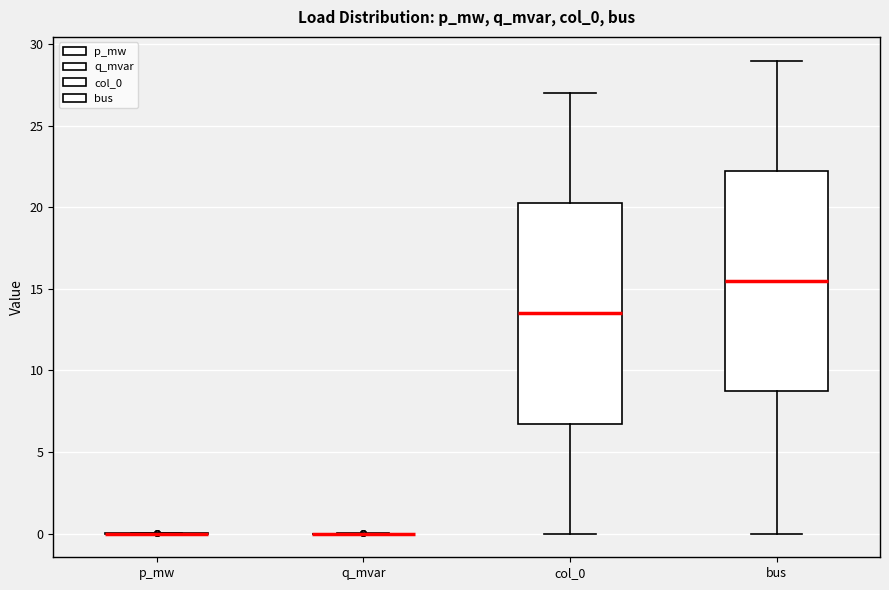

Where does the median line of the box for bus sit on the y-axis? The values are not printed on the chart, so give them approximately, as read against the axis.

15.5